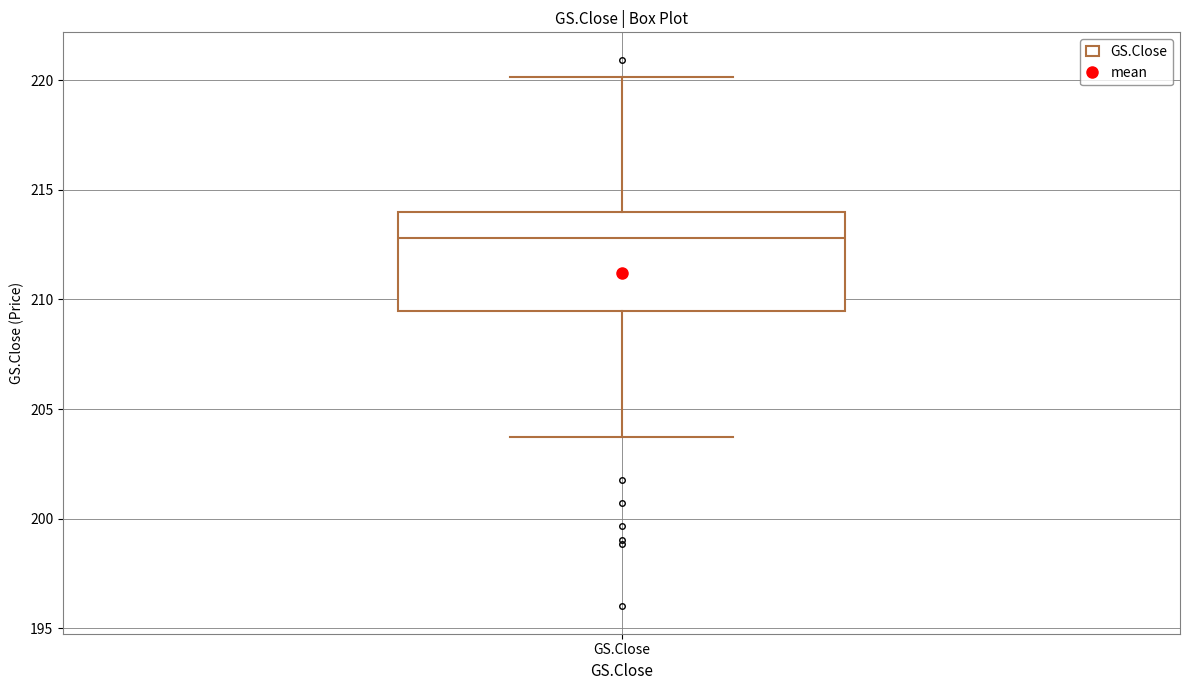

Read this box plot against the y-axis: the position of the median line, the range covered by the box, and the ends of both whiskers. The values are not printed on the chart, so give them approximately, as read against the axis.

median 213.0, box 209.5 to 214.0, whiskers 203.5 to 220.0